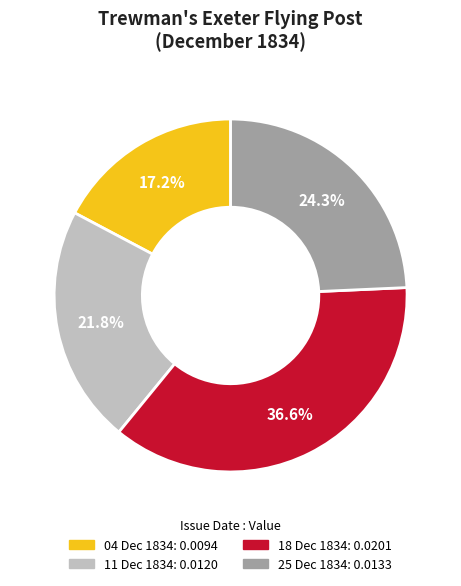

How many segments does this pie chart have?

4